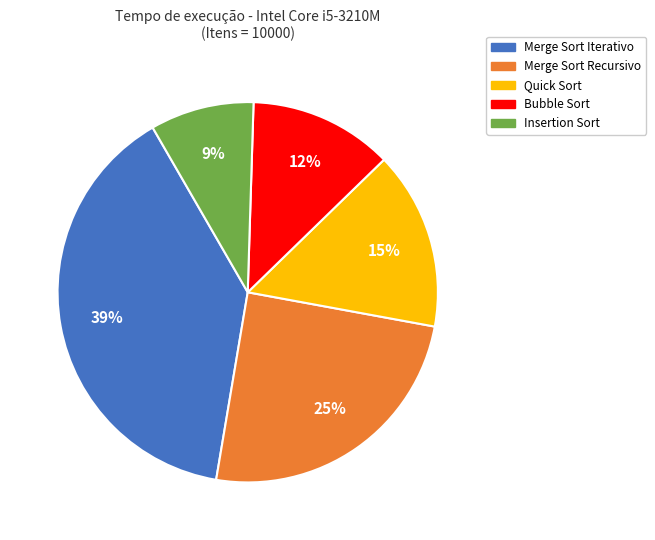

Is there any slice that represents more than half of the pie?

No